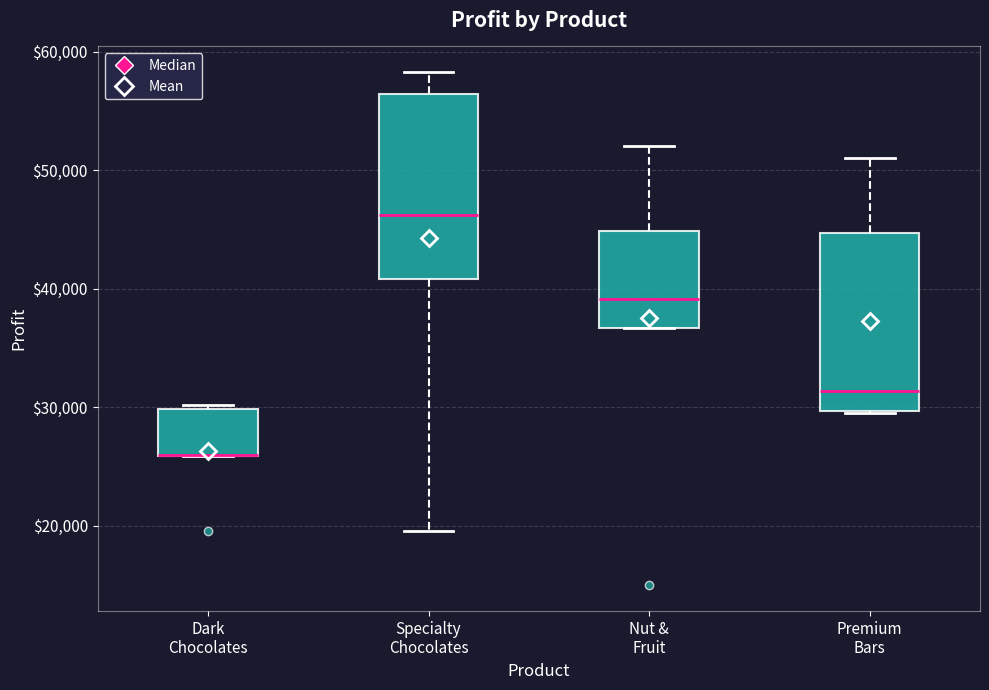

Reading left to right, transcribe this box plot: for each box, give where its median line is, the range the box spans, and where its two whiskers end, as read against the y-axis. The values are not printed on the chart, so give them approximately, as read against the axis.

Dark Chocolates: median 26000 (drawn on the box's lower edge), box 26000 to 30000, whiskers 26000 to 30000 (just above the box's upper edge)
Specialty Chocolates: median 46000, box 41000 to 56000, whiskers 20000 to 58000
Nut & Fruit: median 39000, box 37000 to 45000, whiskers 37000 to 52000
Premium Bars: median 31000, box 30000 to 45000, whiskers 30000 to 51000